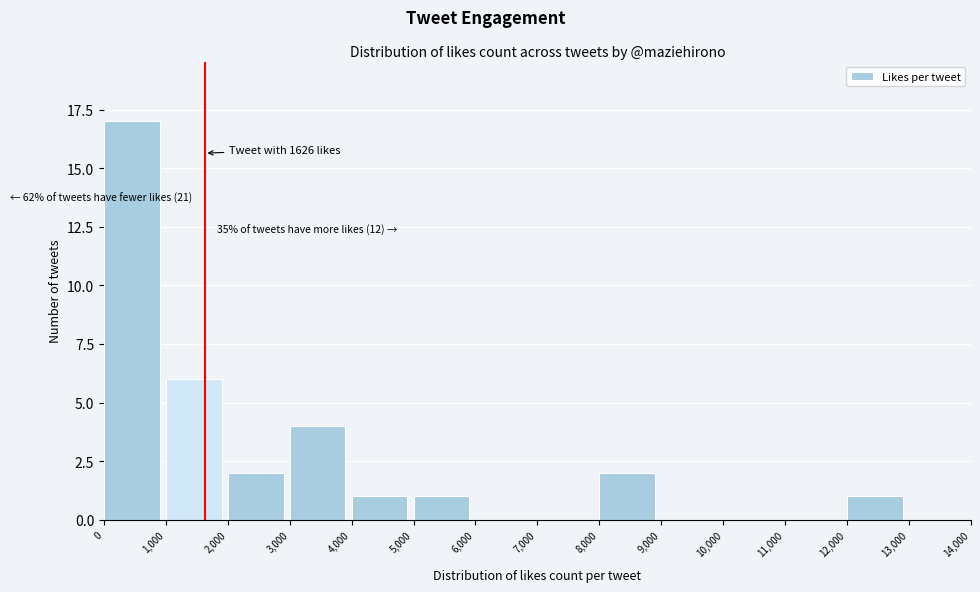

Which range on the x-axis has the tallest bar?

0 to 1,000